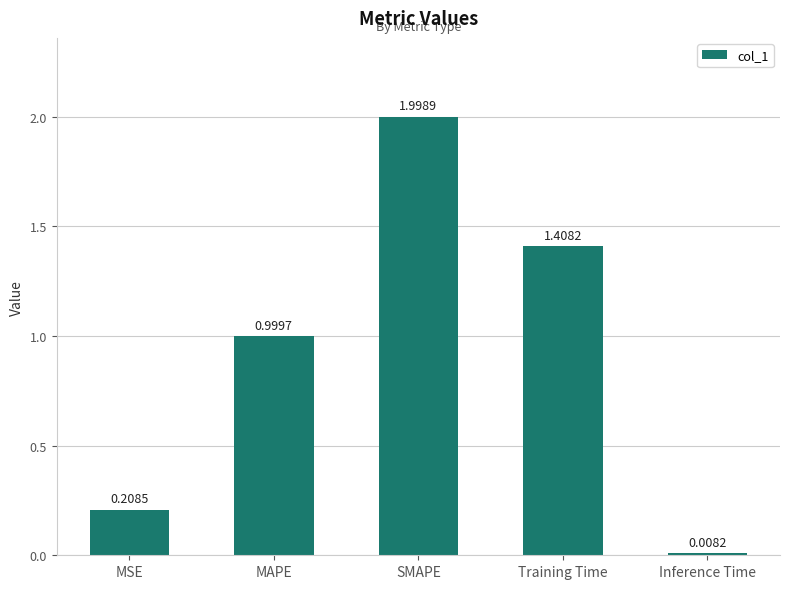

What is the label of the 5th bar from the right?

MSE